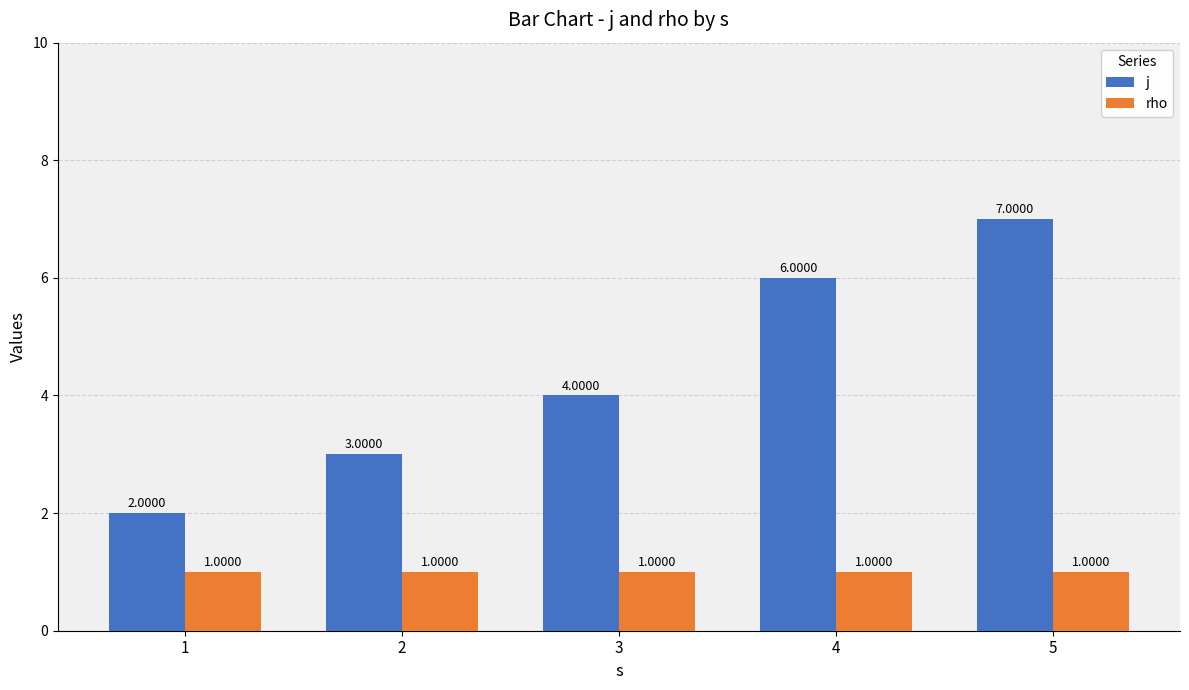

The j series shows 2 at 3. True or false?

False